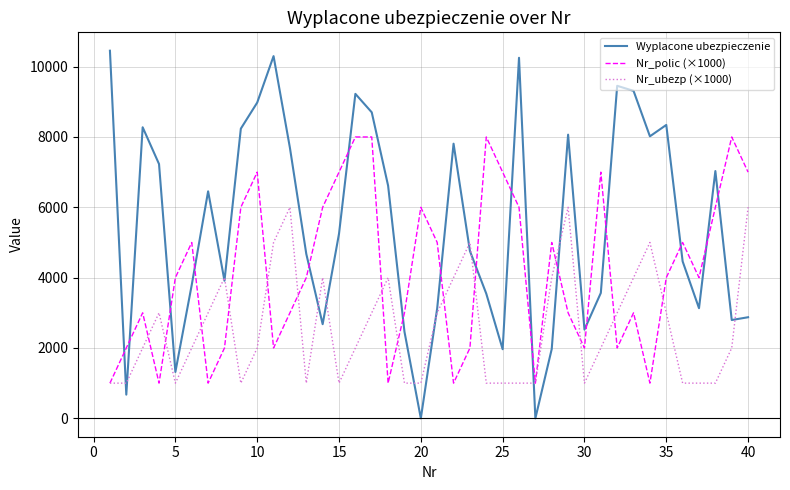

How many interior local peaks does the Wyplacone ubezpieczenie series have?

10